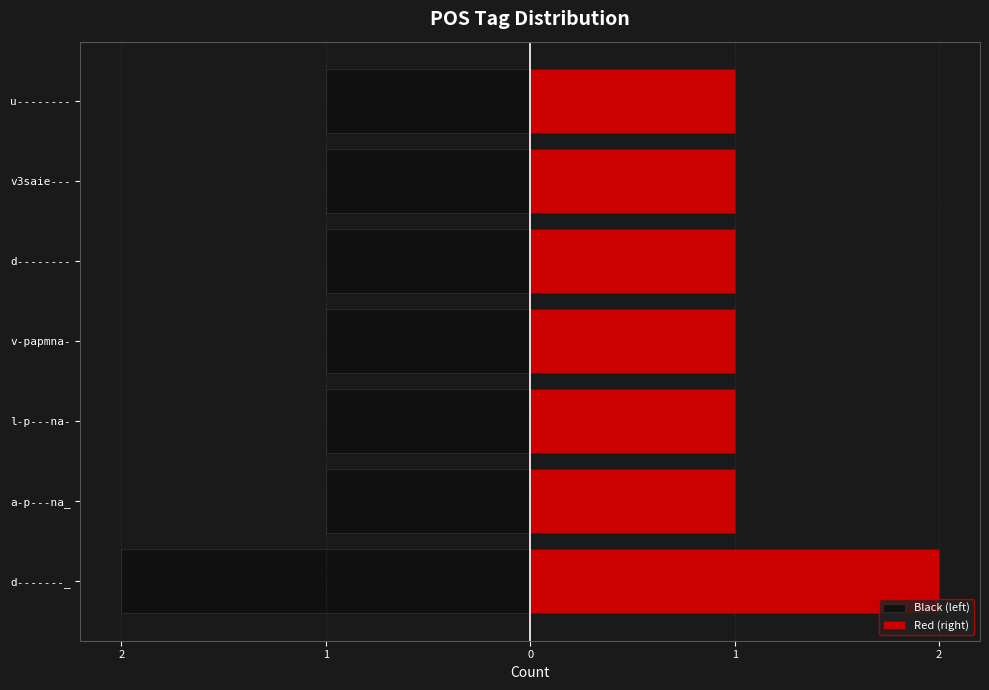

What is the value of the right bar at the 2nd from the left?

1